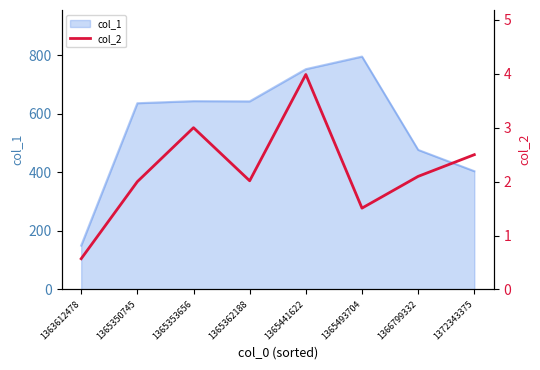

True or false: col_1 has a value of 255.2 at 1372343375.

False